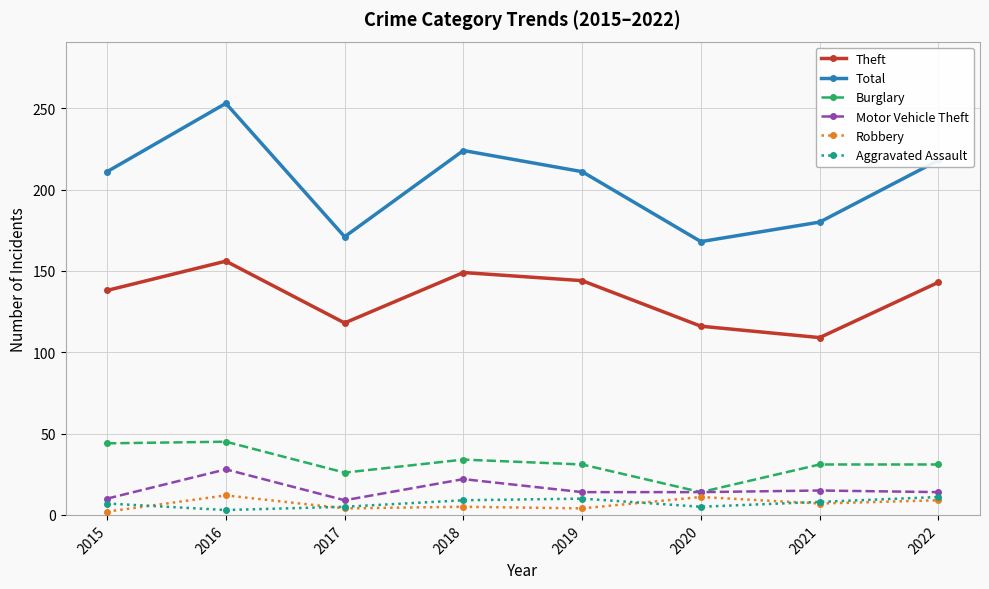

What is the total value across all series at 2015?

412